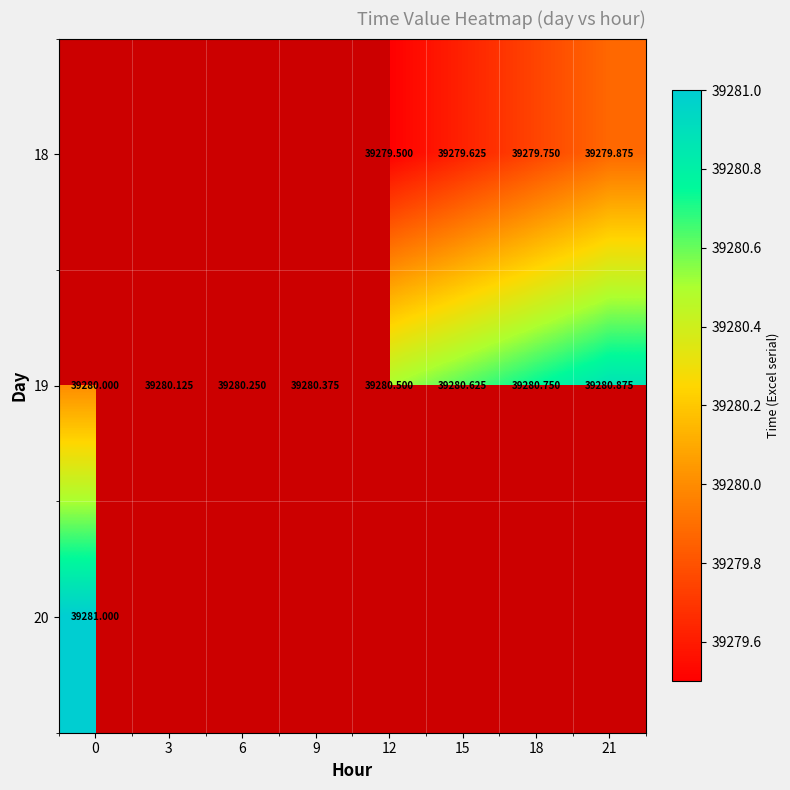

Is the value of 19 at 15 greater than the value of 18 at 21?

Yes